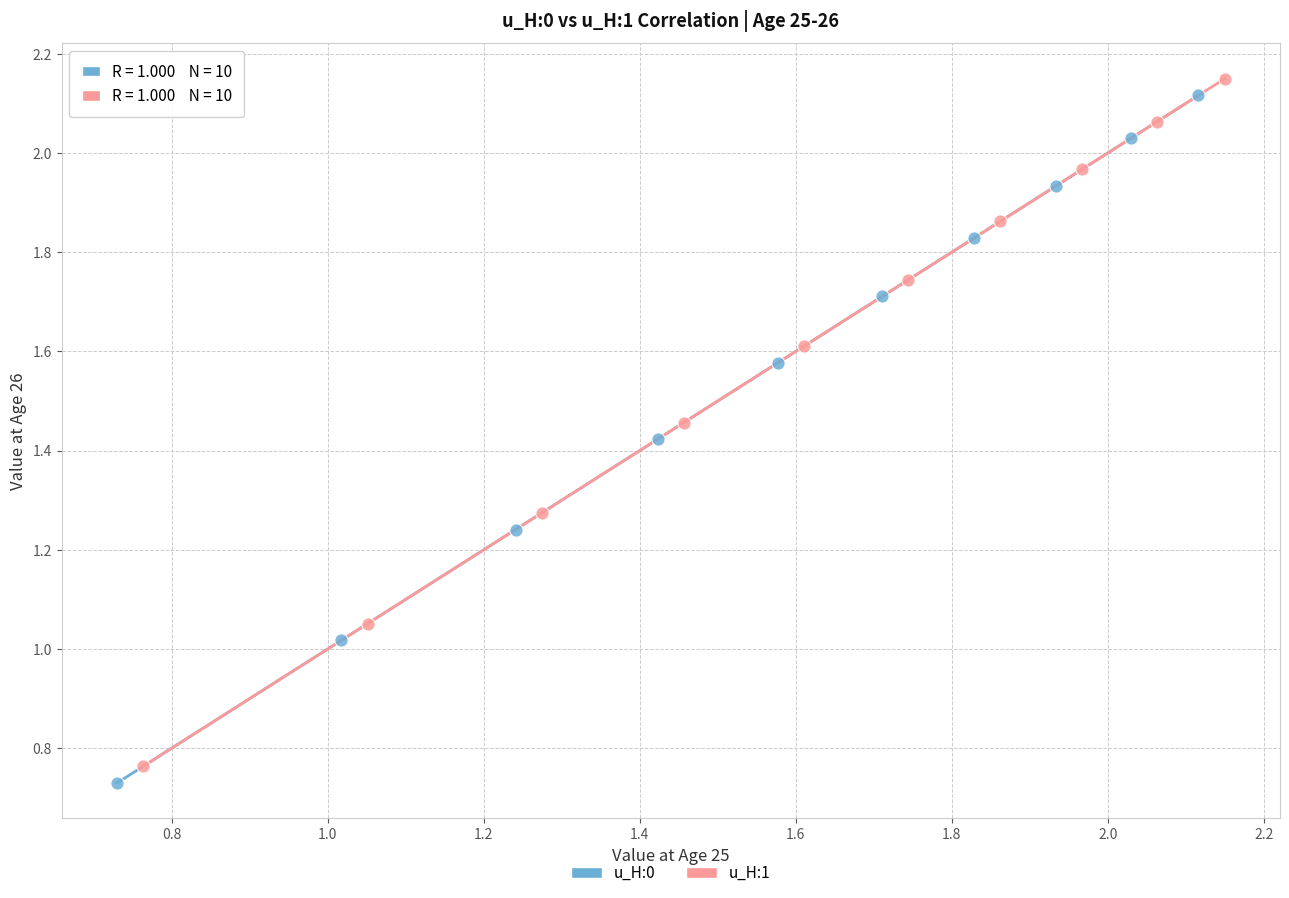

Which series has the largest Y range (max minus min)?

u_H:1